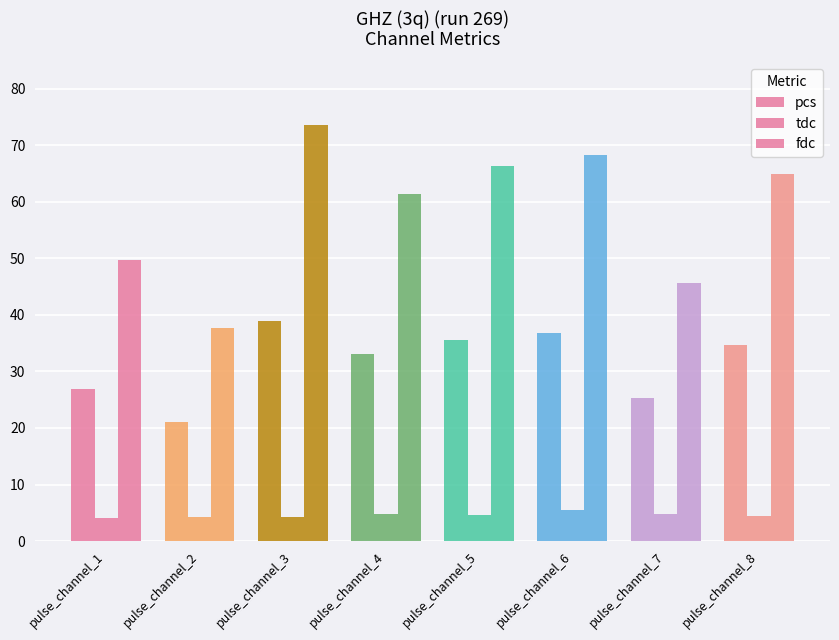

How many data points in pcs are above 34?

4